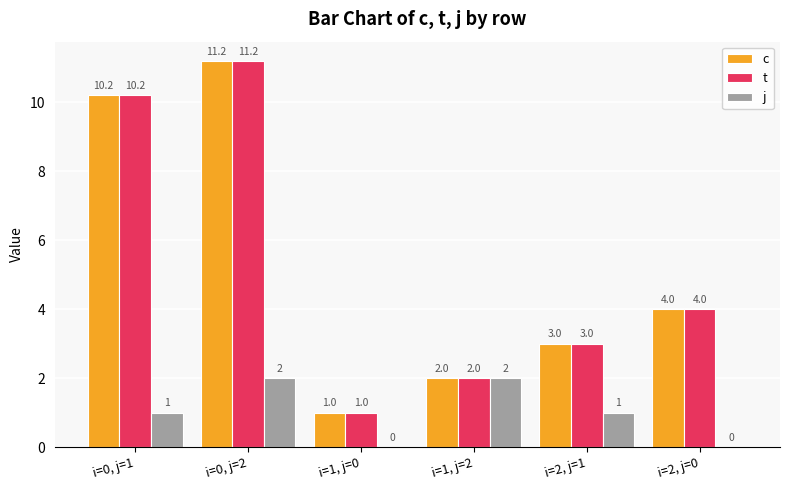

At which label does c reach its peak?

i=0, j=2